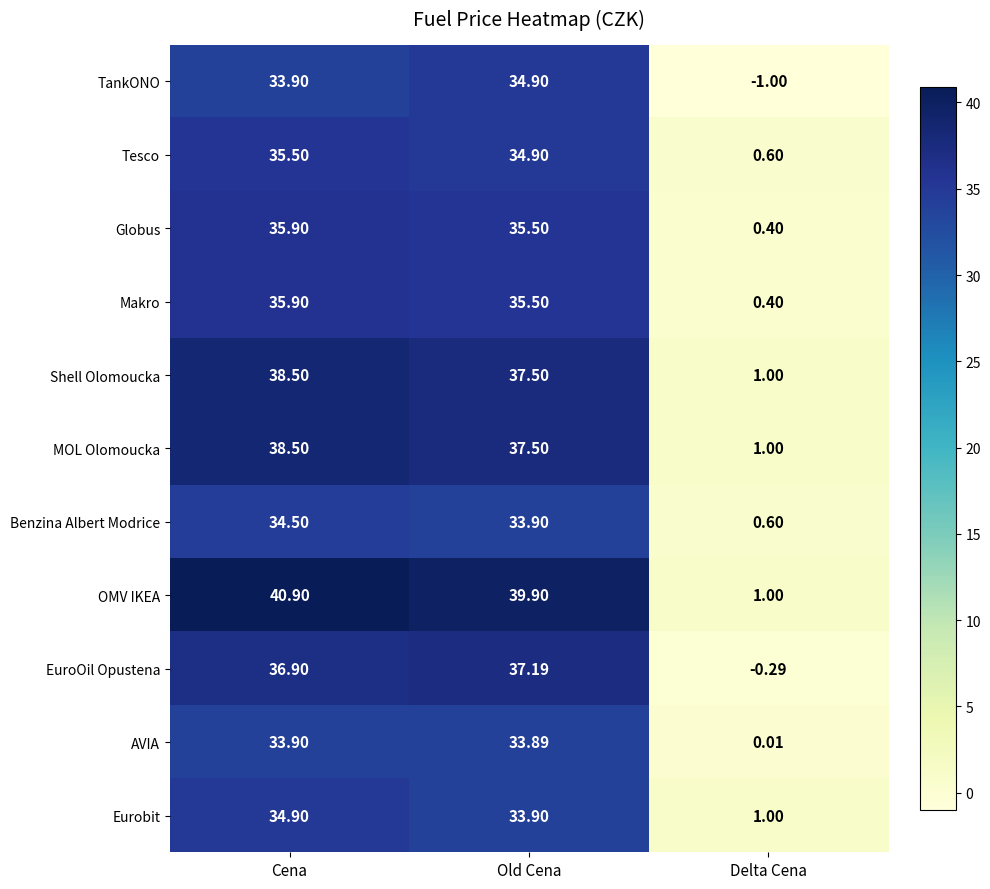

Which label corresponds to the largest value in the chart?

Cena